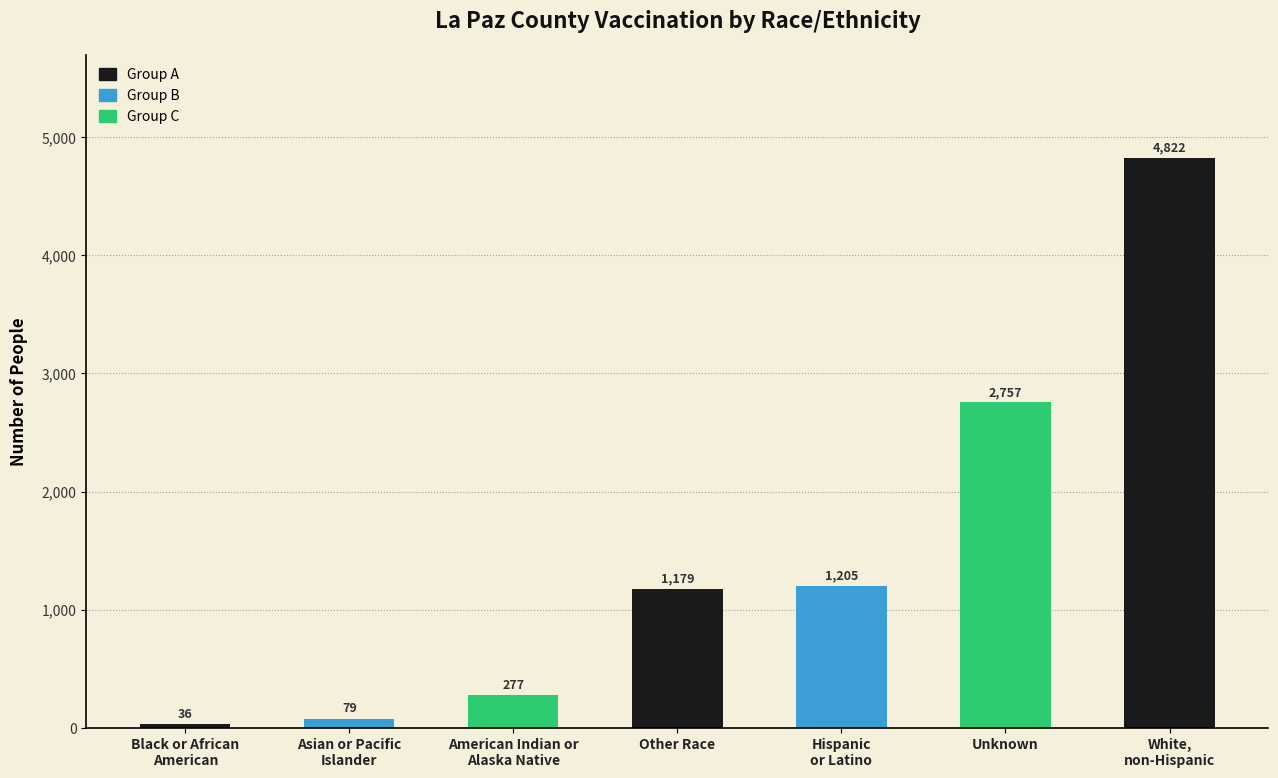

At which label is the value closest to 2429?

Unknown